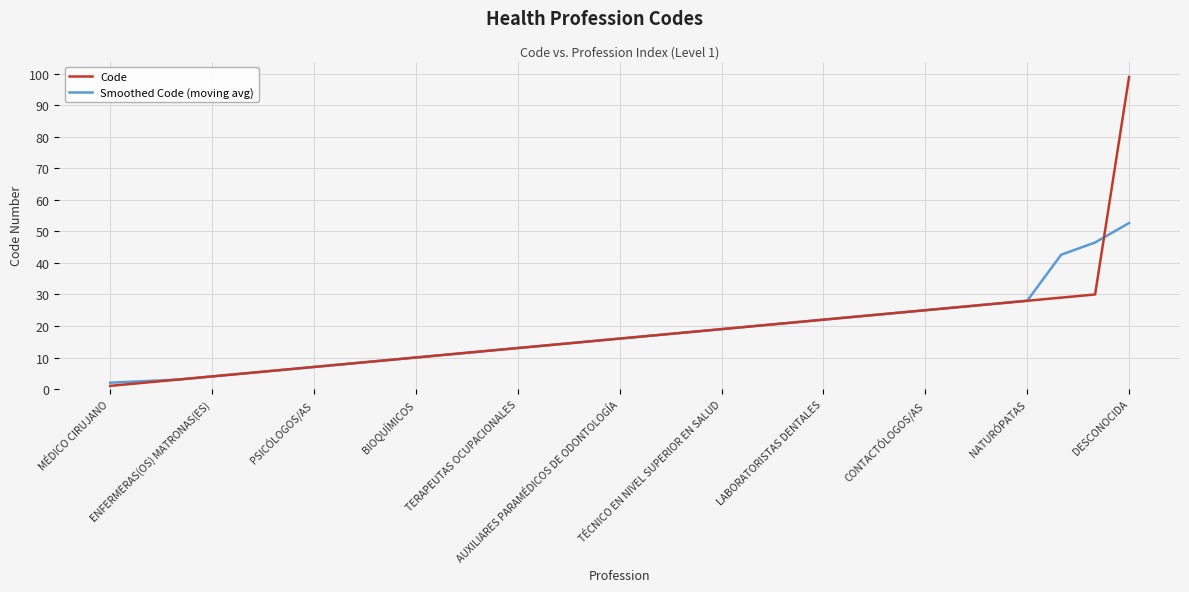

What are all the series names shown in the legend?

Code, Smoothed Code (moving avg)